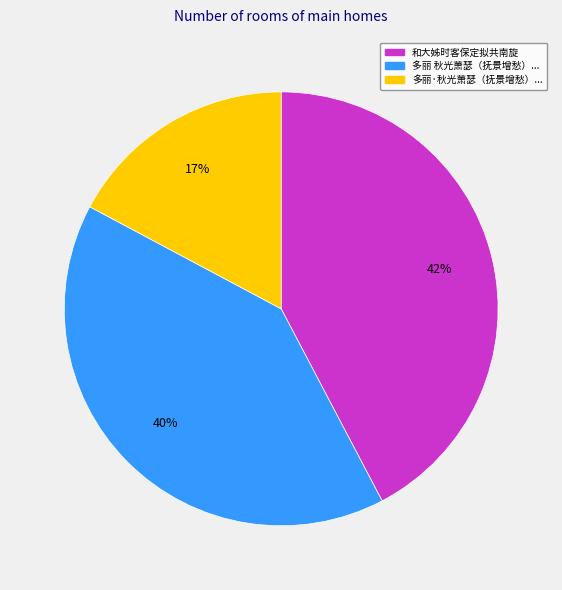

Rank the categories by value from highest to lowest.

和大姊时客保定拟共南旋, 多丽 秋光萧瑟（抚景增愁）..., 多丽·秋光萧瑟（抚景增愁）...